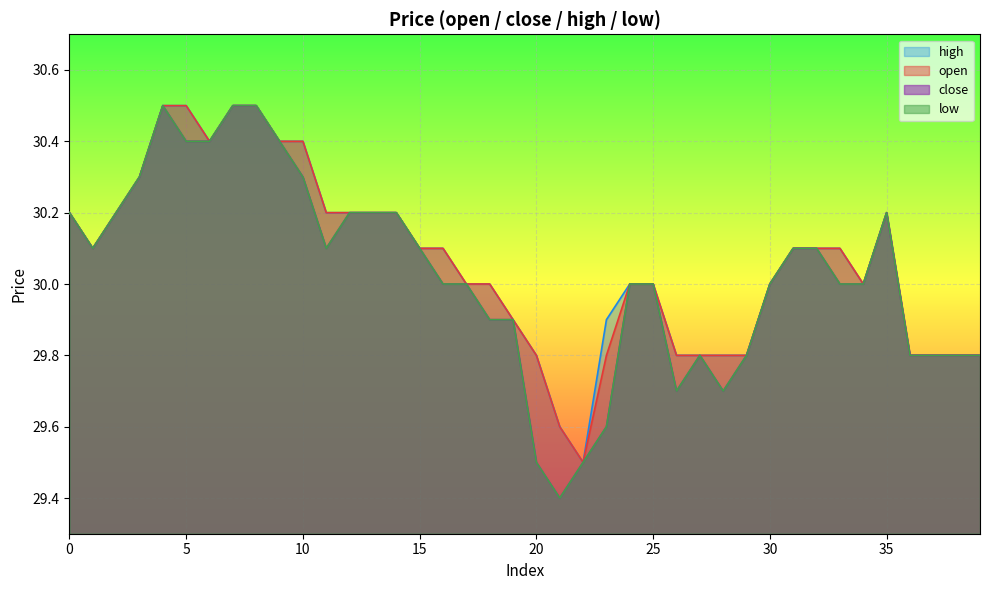

Reading left to right, what are all the values shown in this chart?

close: 30.2	30.1	30.2	30.3	30.5	30.4	30.4	30.5	30.5	30.4	30.3	30.1	30.2	30.2	30.2	30.1	30.0	30.0	29.9	29.9	29.5	29.4	29.5	29.6	30.0	30.0	29.7	29.8	29.7	29.8	30.0	30.1	30.1	30.0	30.0	30.2	29.8	29.8	29.8	29.8
high: 30.2	30.1	30.2	30.3	30.5	30.5	30.4	30.5	30.5	30.4	30.4	30.2	30.2	30.2	30.2	30.1	30.1	30.0	30.0	29.9	29.8	29.6	29.5	29.9	30.0	30.0	29.8	29.8	29.8	29.8	30.0	30.1	30.1	30.1	30.0	30.2	29.8	29.8	29.8	29.8
low: 30.2	30.1	30.2	30.3	30.5	30.4	30.4	30.5	30.5	30.4	30.3	30.1	30.2	30.2	30.2	30.1	30.0	30.0	29.9	29.9	29.5	29.4	29.5	29.6	30.0	30.0	29.7	29.8	29.7	29.8	30.0	30.1	30.1	30.0	30.0	30.2	29.8	29.8	29.8	29.8
open: 30.2	30.1	30.2	30.3	30.5	30.5	30.4	30.5	30.5	30.4	30.4	30.2	30.2	30.2	30.2	30.1	30.1	30.0	30.0	29.9	29.8	29.6	29.5	29.8	30.0	30.0	29.8	29.8	29.8	29.8	30.0	30.1	30.1	30.1	30.0	30.2	29.8	29.8	29.8	29.8